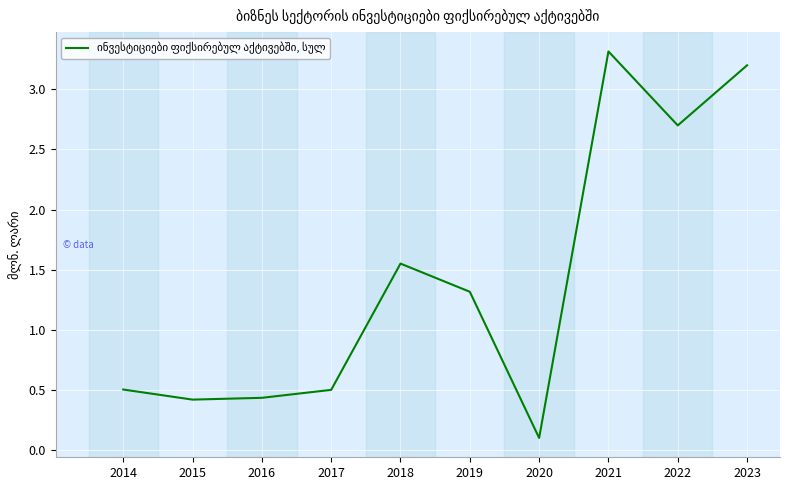

Does the chart display data point markers on the line(s)?

No